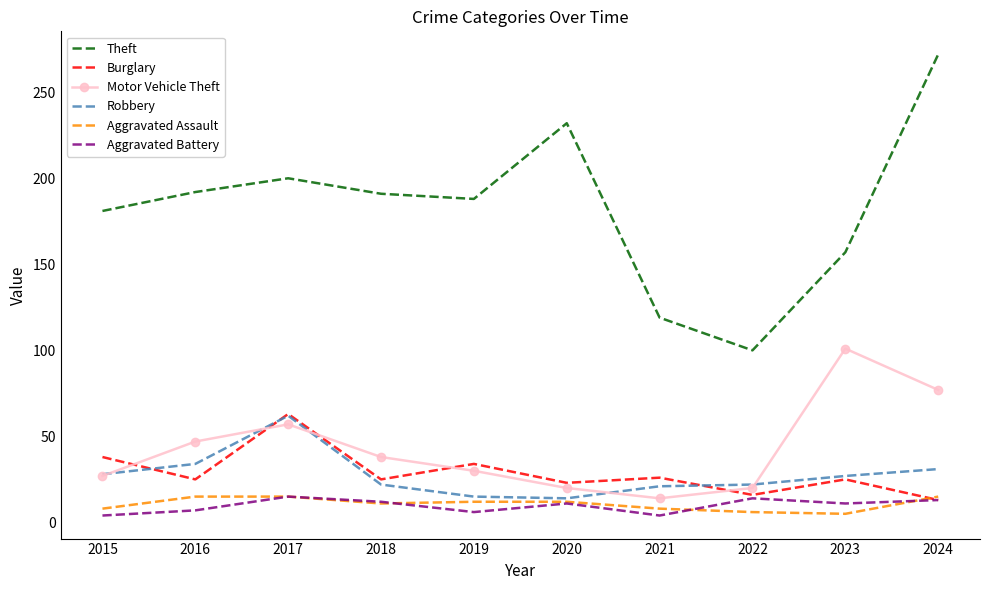

What is the sum of all Motor Vehicle Theft values?

431